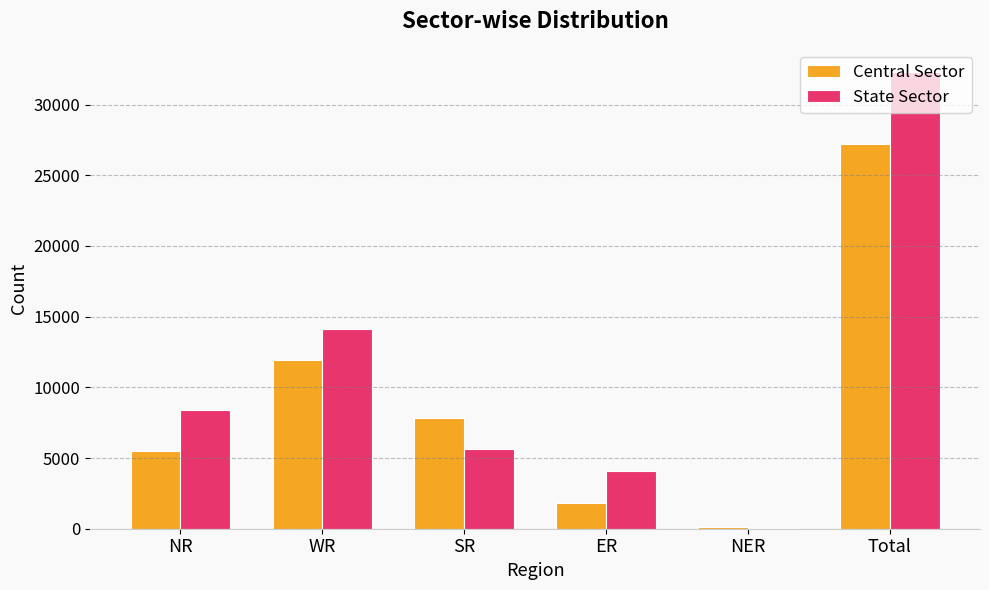

Is it true that Central Sector equals 12025 at SR?

False